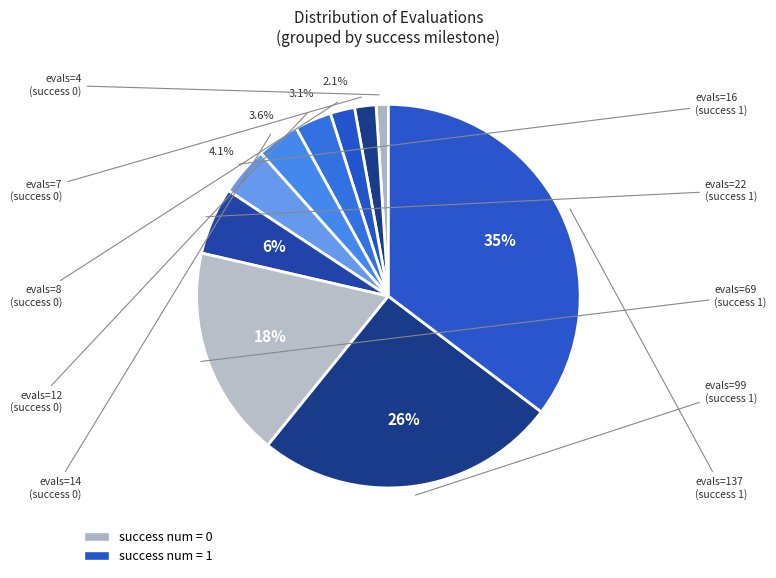

How many segments does this pie chart have?

10